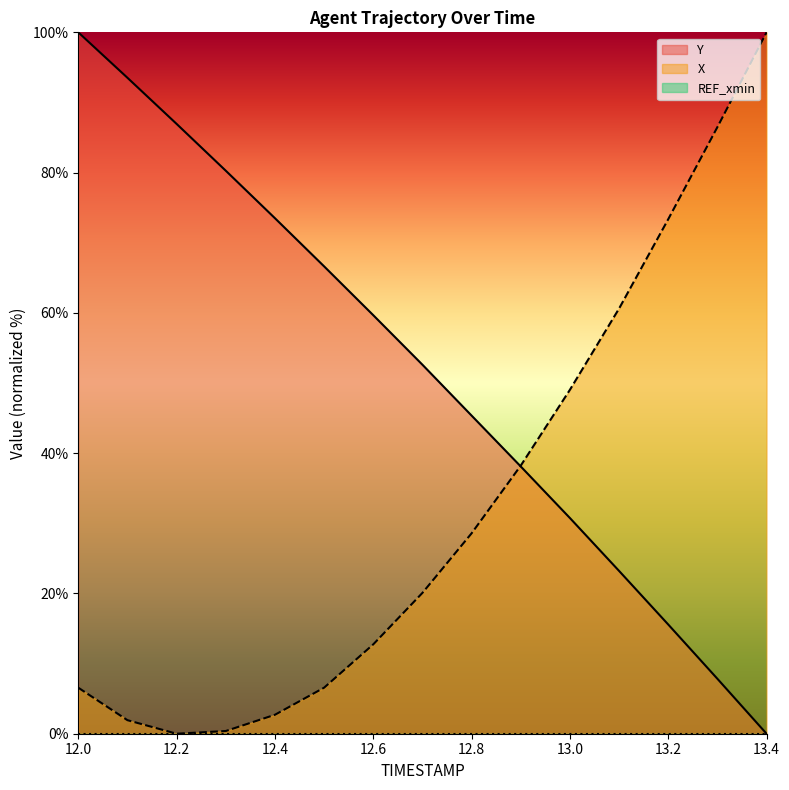

True or false: X and Y intersect in this chart.

True